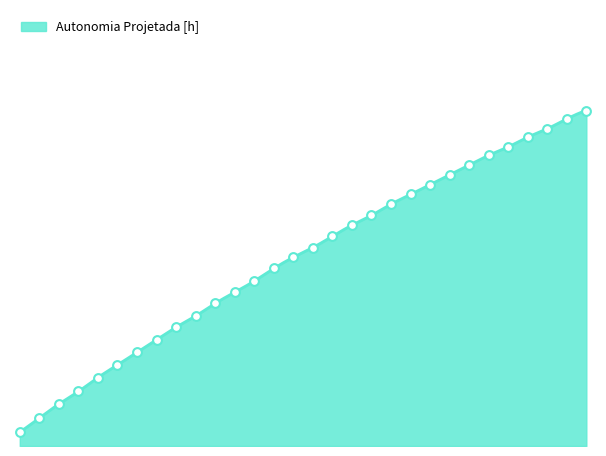

What is the ratio of the value at 2 to the value at 14?

0.2